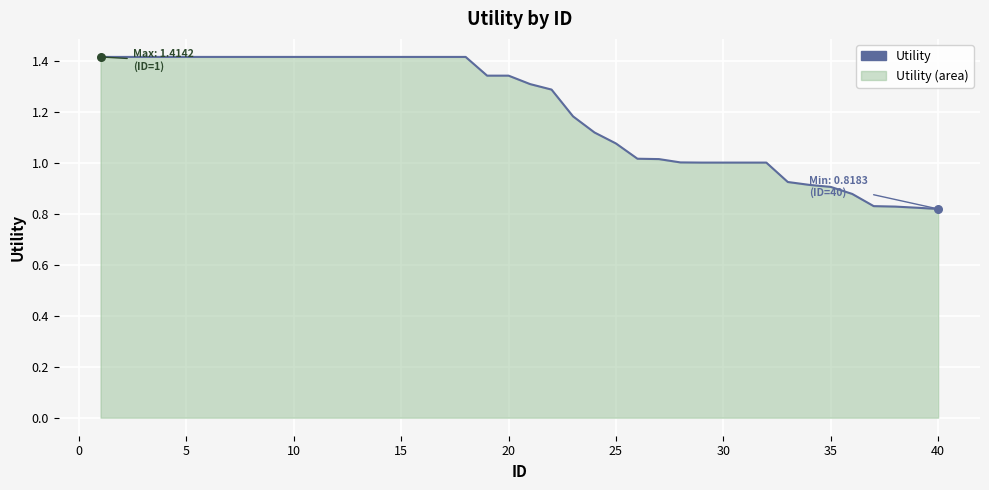

What is the maximum value shown in the chart?

1.4